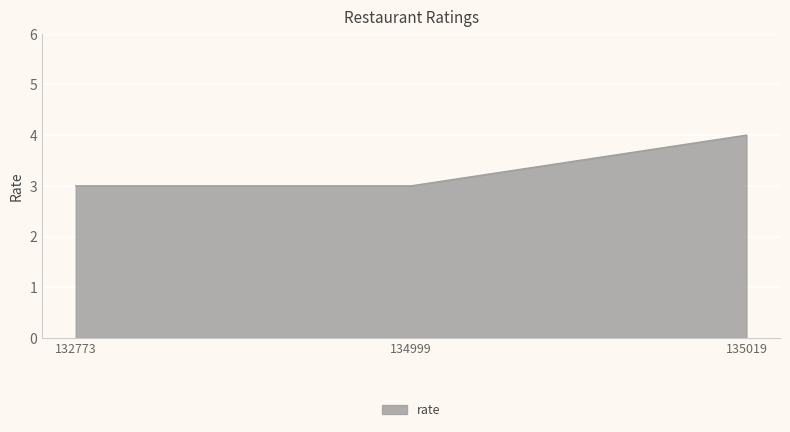

Is it true that the value at 134999 is 2?

False